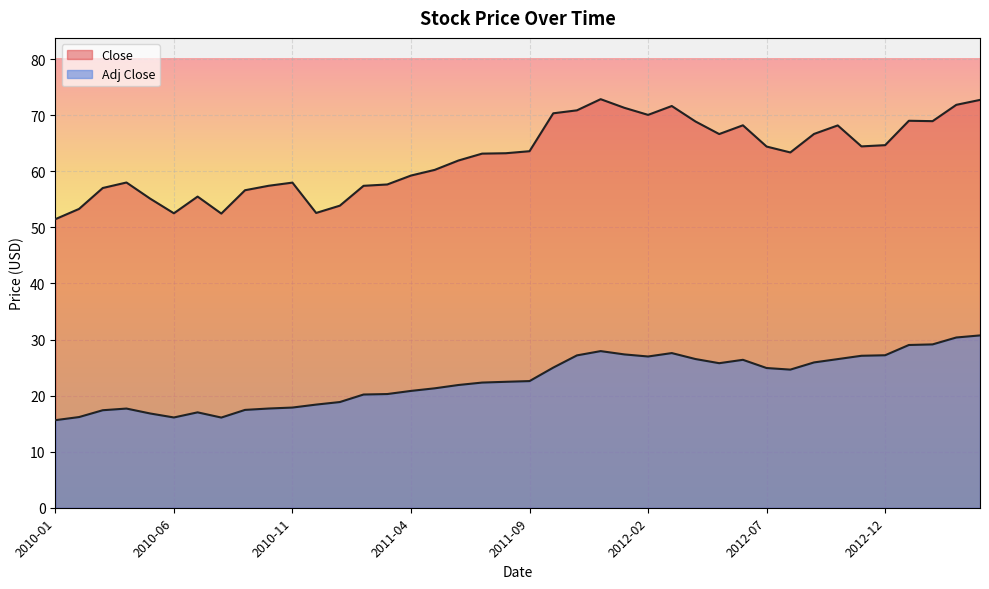

True or false: Close has more than 0 interior local peaks.

True